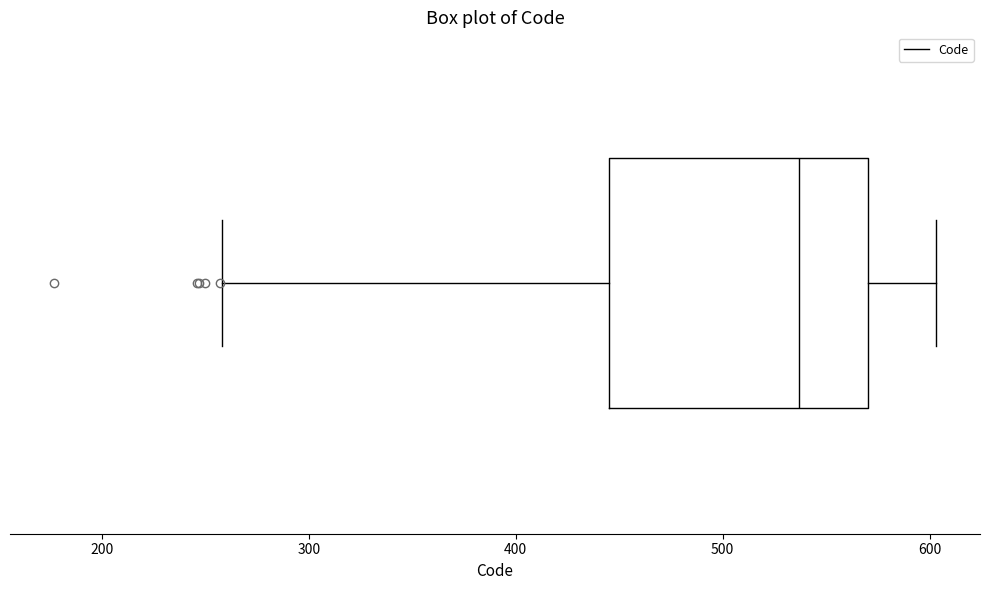

Where does the right whisker of the box end on the x-axis? The values are not printed on the chart, so give them approximately, as read against the axis.

600